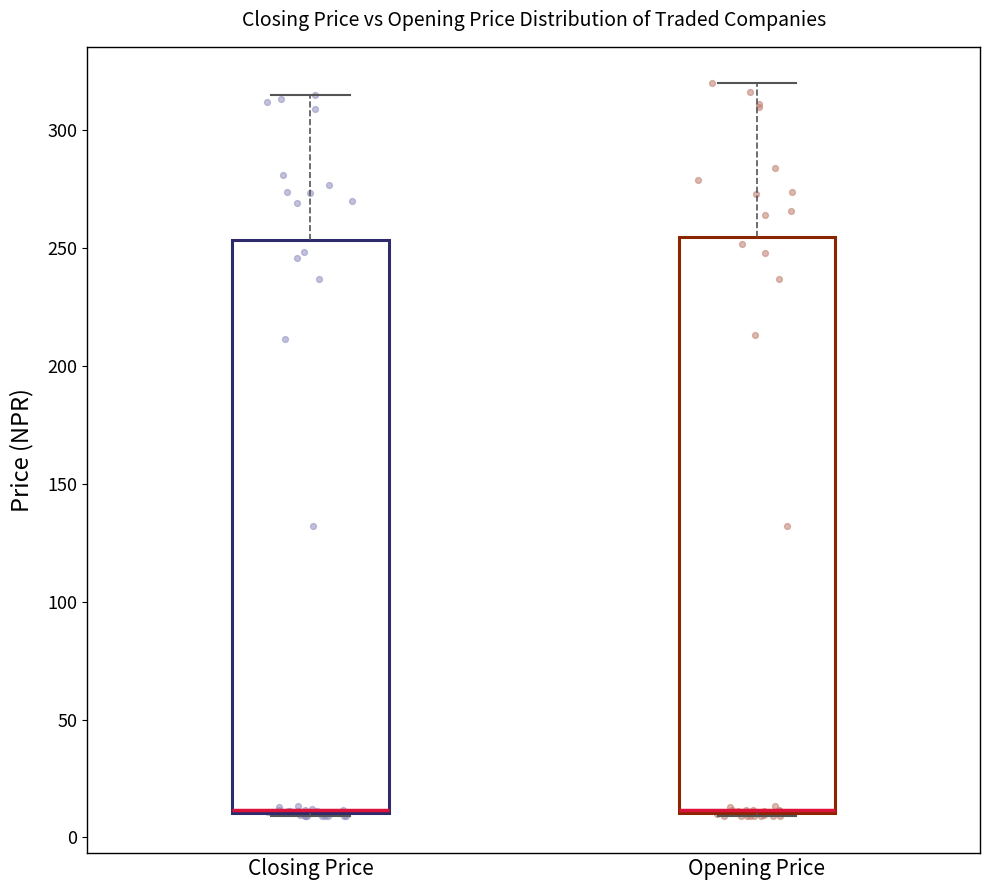

Reading left to right, transcribe this box plot: for each box, give where its median line is, the range the box spans, and where its two whiskers end, as read against the y-axis. The values are not printed on the chart, so give them approximately, as read against the axis.

Closing Price: median 10, box 10 to 255, whiskers 10 to 315
Opening Price: median 10 (just above the box's lower edge), box 10 to 255, whiskers 10 to 320